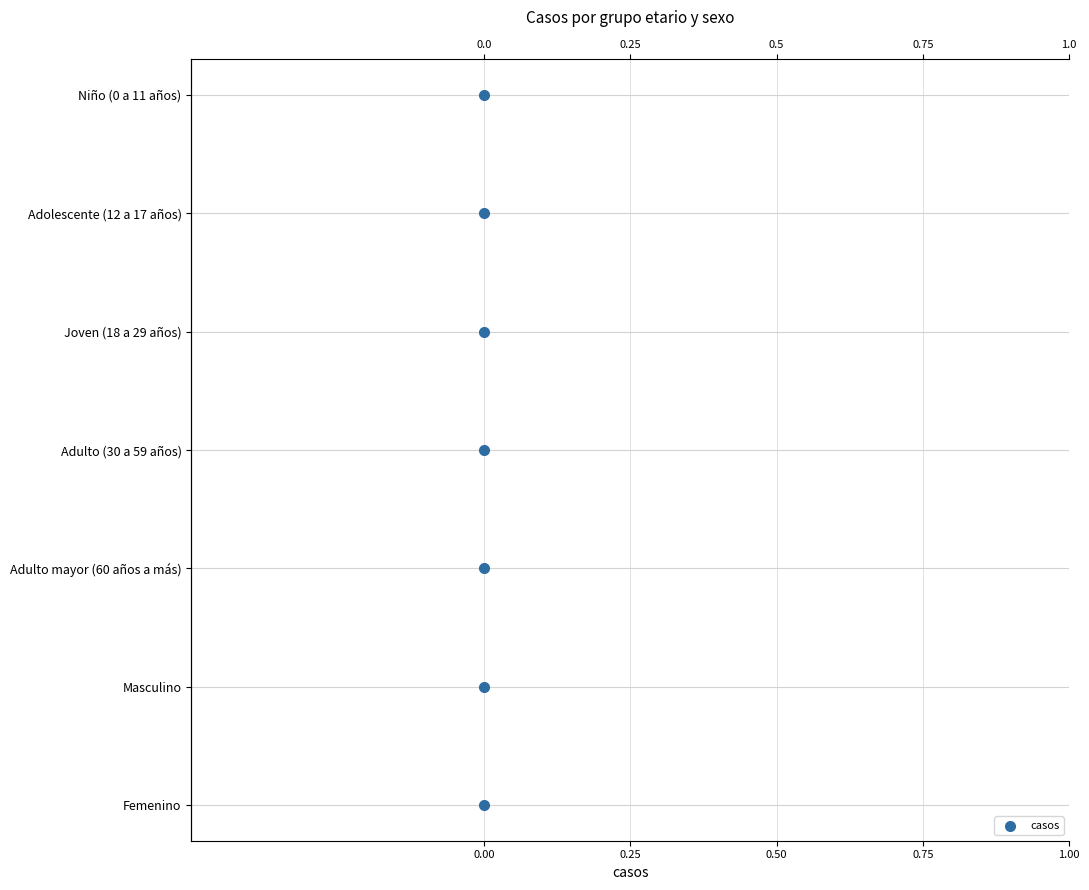

Approximately how many times larger is the value at 0.00 compared to 0.00?

2.0